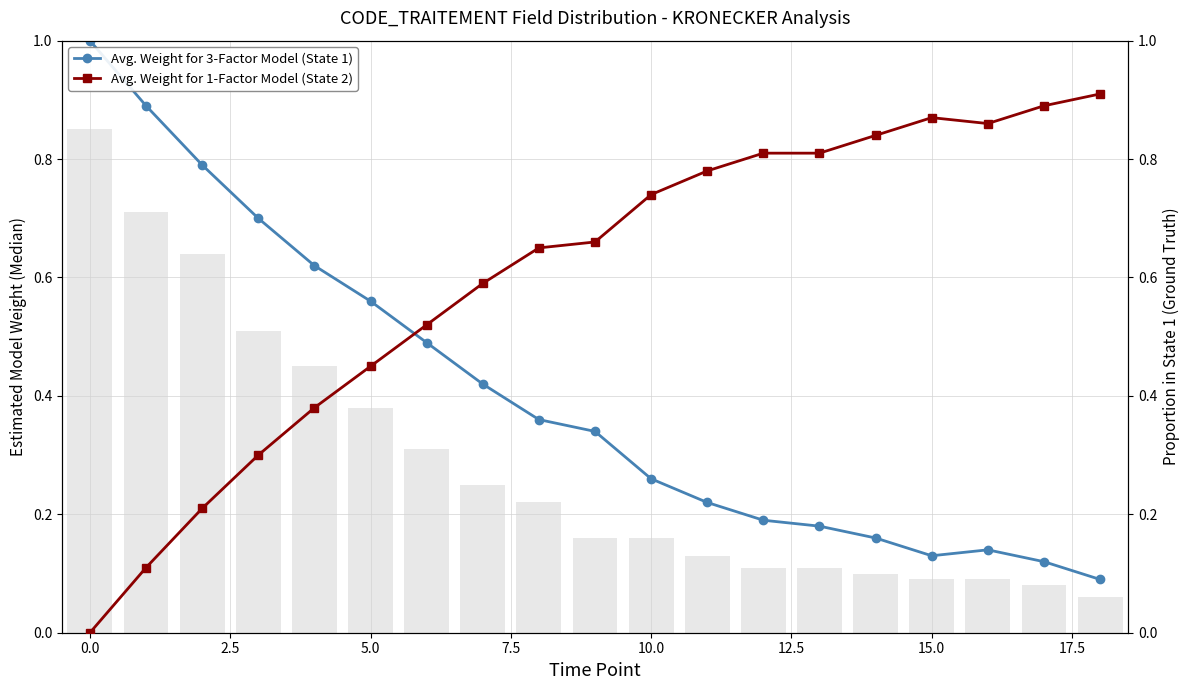

Which series has the largest total across all categories?

Avg. Weight for 1-Factor Model (State 2)